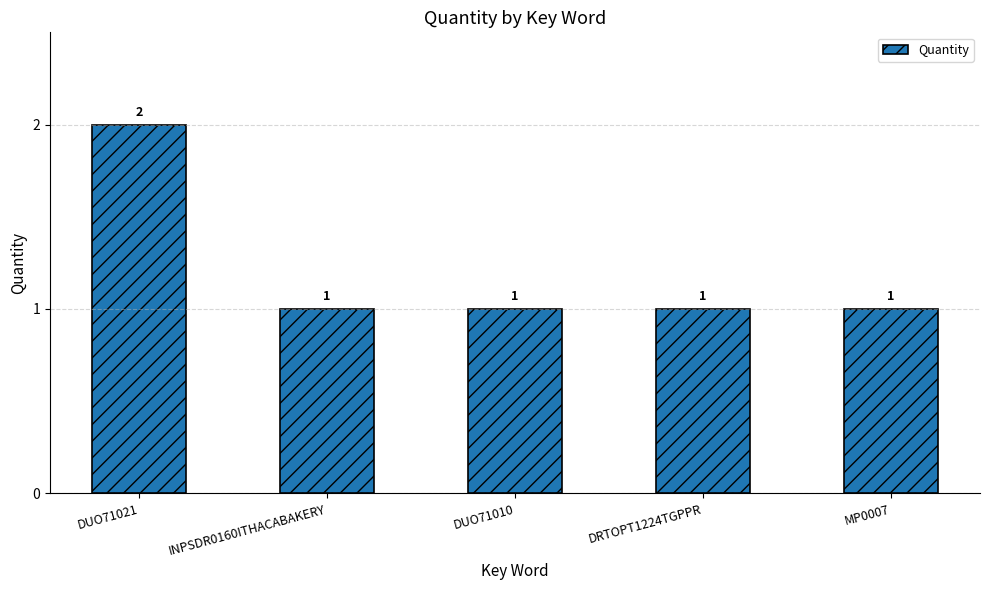

What is the sum of the values at DRTOPT1224TGPPR and DUO71021?

3